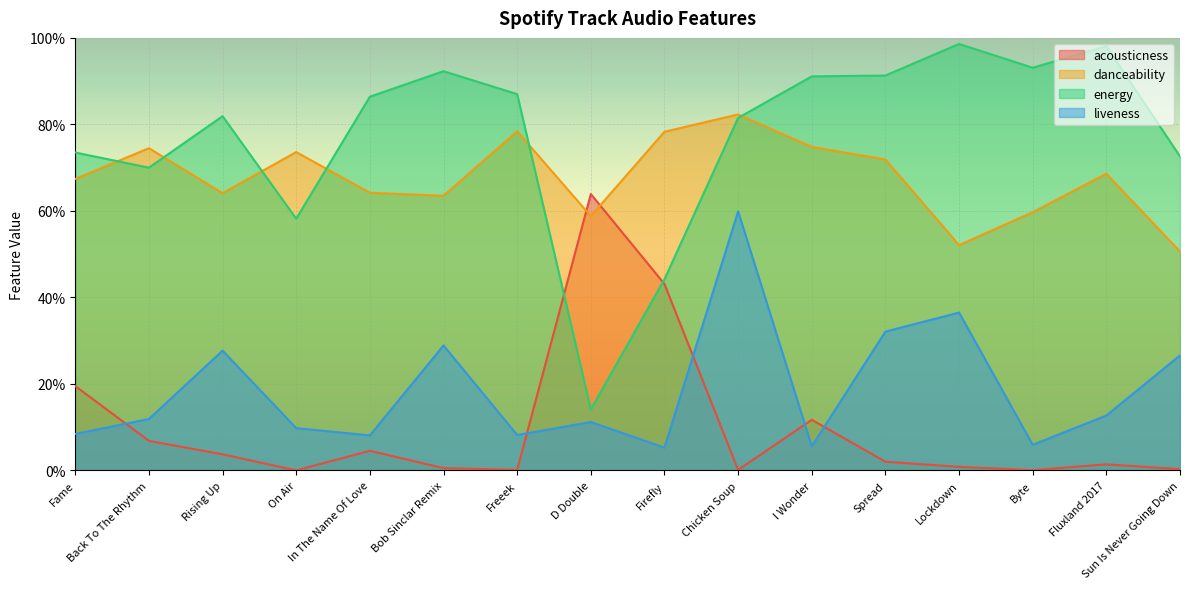

Reading left to right, transcribe all the data shown in this chart.

acousticness: Fame=0.2	Back To The Rhythm=0.1	Rising Up=0.0	On Air=0.0	In The Name Of Love=0.0	Bob Sinclar Remix=0.0	Freeek=0.0	D Double=0.6	Firefly=0.4	Chicken Soup=0.0	I Wonder=0.1	Spread=0.0	Lockdown=0.0	Byte=0.0	Fluxland 2017=0.0	Sun Is Never Going Down=0.0
danceability: Fame=0.7	Back To The Rhythm=0.7	Rising Up=0.6	On Air=0.7	In The Name Of Love=0.6	Bob Sinclar Remix=0.6	Freeek=0.8	D Double=0.6	Firefly=0.8	Chicken Soup=0.8	I Wonder=0.7	Spread=0.7	Lockdown=0.5	Byte=0.6	Fluxland 2017=0.7	Sun Is Never Going Down=0.5
energy: Fame=0.7	Back To The Rhythm=0.7	Rising Up=0.8	On Air=0.6	In The Name Of Love=0.9	Bob Sinclar Remix=0.9	Freeek=0.9	D Double=0.1	Firefly=0.4	Chicken Soup=0.8	I Wonder=0.9	Spread=0.9	Lockdown=1.0	Byte=0.9	Fluxland 2017=1.0	Sun Is Never Going Down=0.7
liveness: Fame=0.1	Back To The Rhythm=0.1	Rising Up=0.3	On Air=0.1	In The Name Of Love=0.1	Bob Sinclar Remix=0.3	Freeek=0.1	D Double=0.1	Firefly=0.1	Chicken Soup=0.6	I Wonder=0.1	Spread=0.3	Lockdown=0.4	Byte=0.1	Fluxland 2017=0.1	Sun Is Never Going Down=0.3